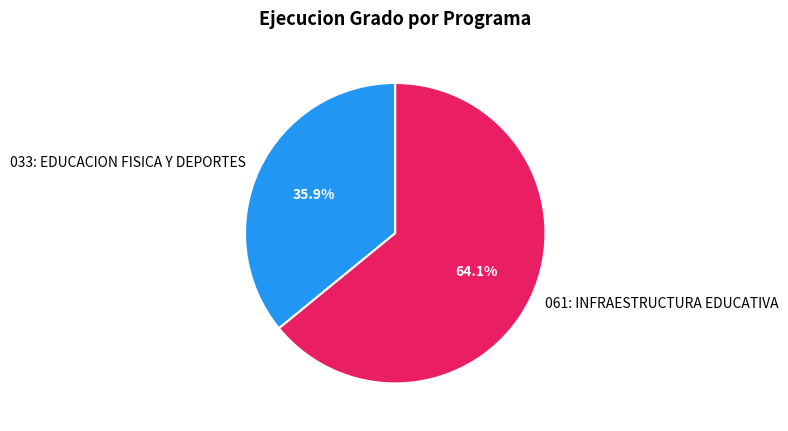

Does 033: EDUCACION FISICA Y DEPORTES account for over 50% of the chart?

No